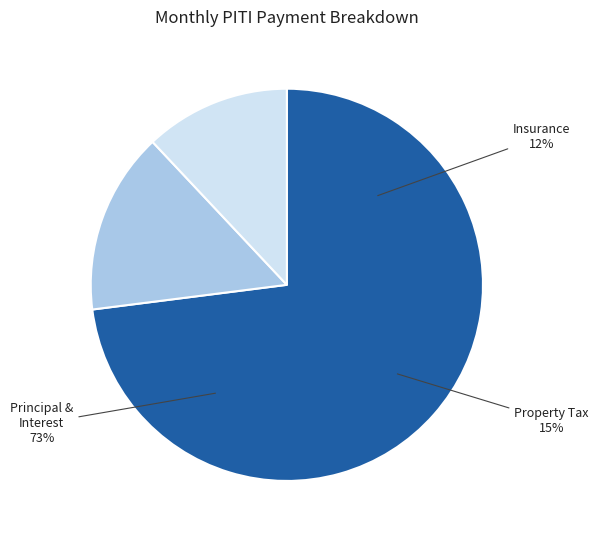

To the nearest percent, what is the average slice percentage?

33%